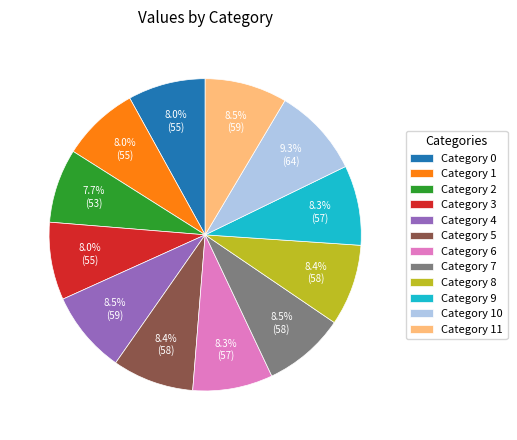

How many slices are in this pie chart?

12